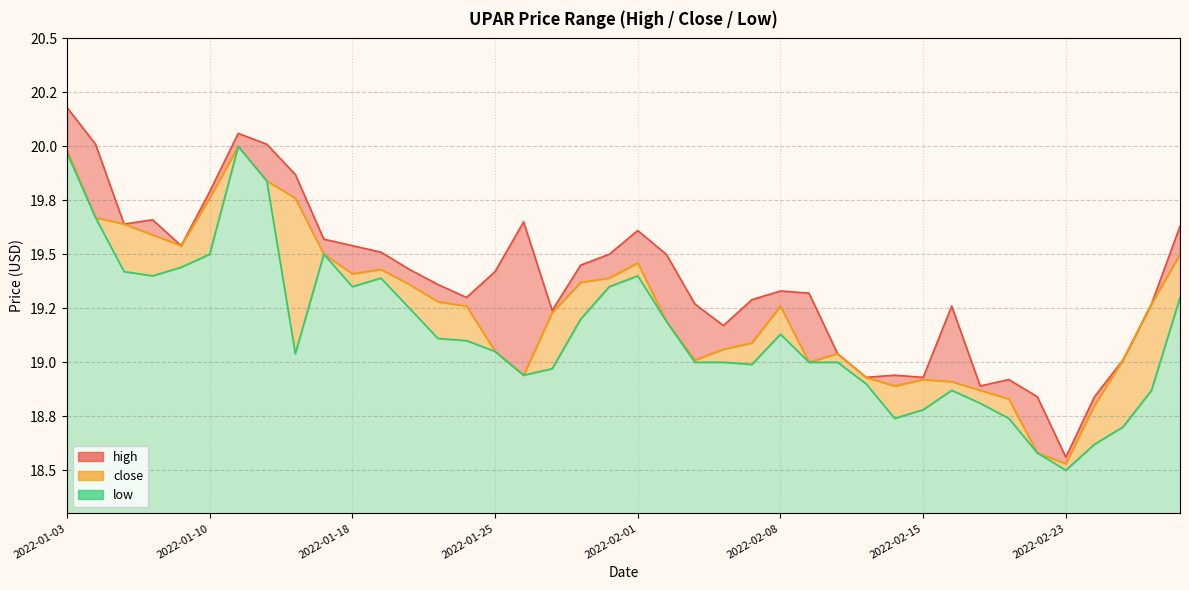

What is the label of the 4th point from the right?

2022-02-24